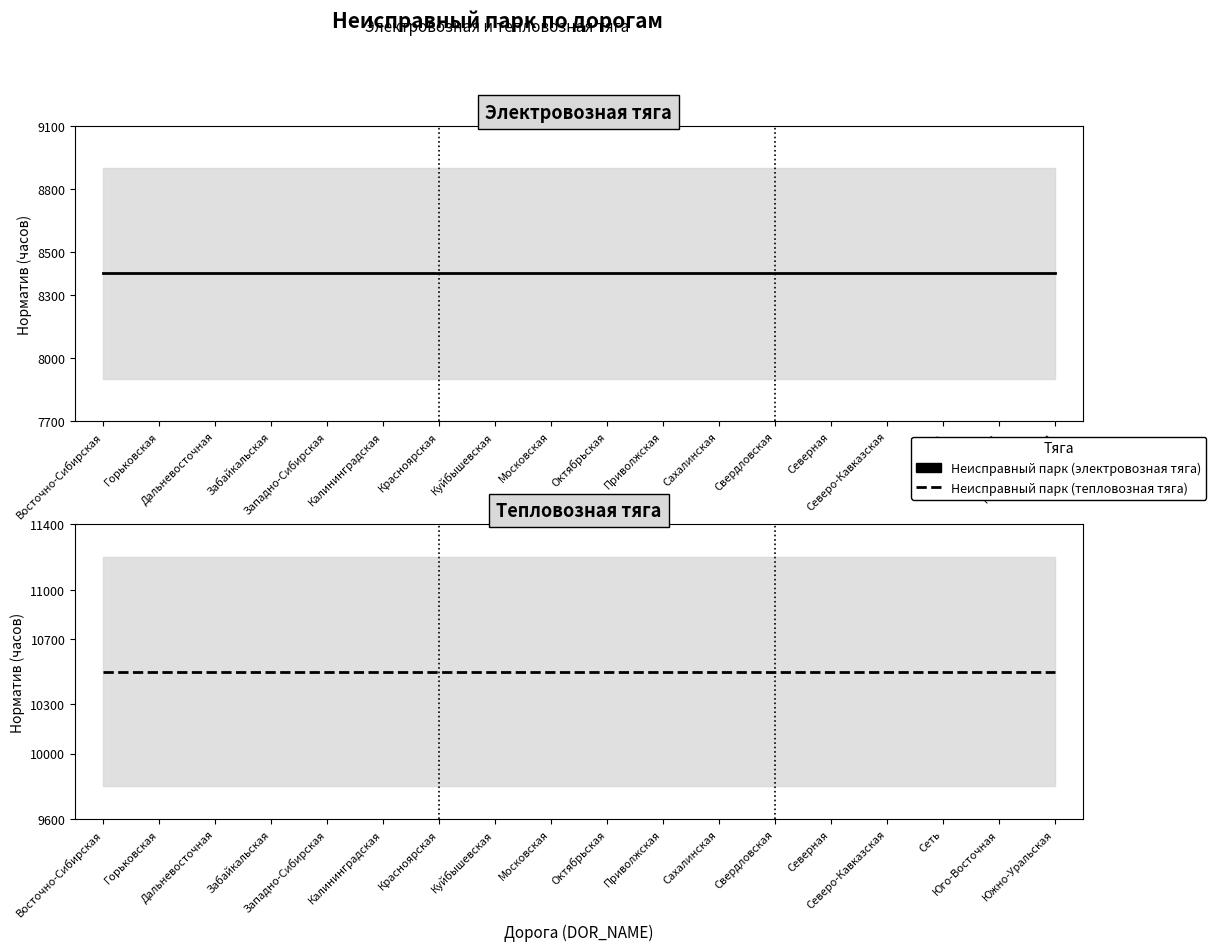

What is the value of the Неисправный парк (тепловозная тяга) point at the 3rd from the left?

10500